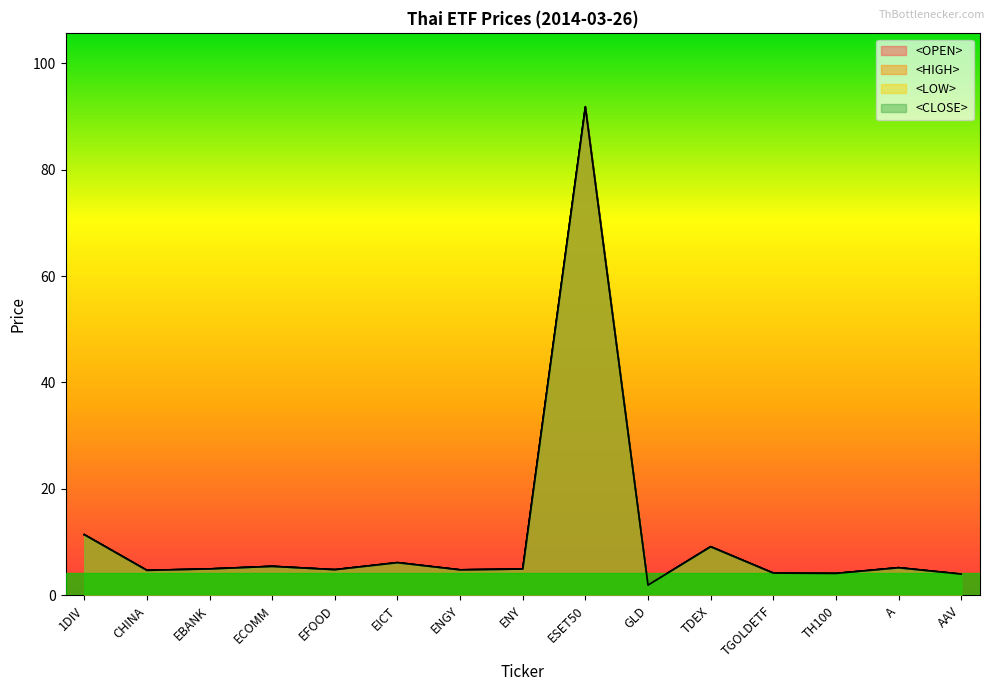

True or false: <HIGH> and <LOW> intersect in this chart.

False